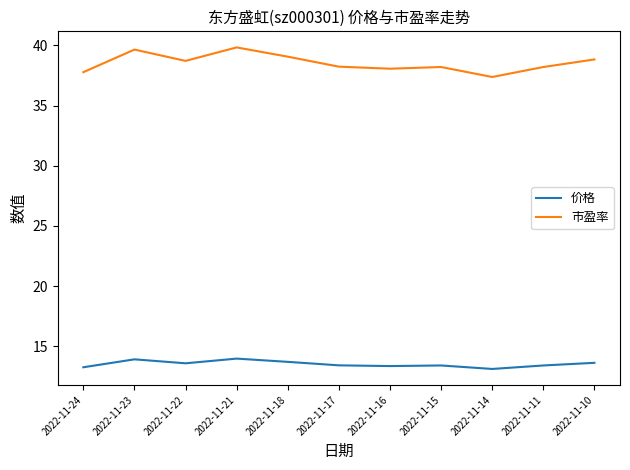

How many interior local valleys does the 市盈率 series have?

3